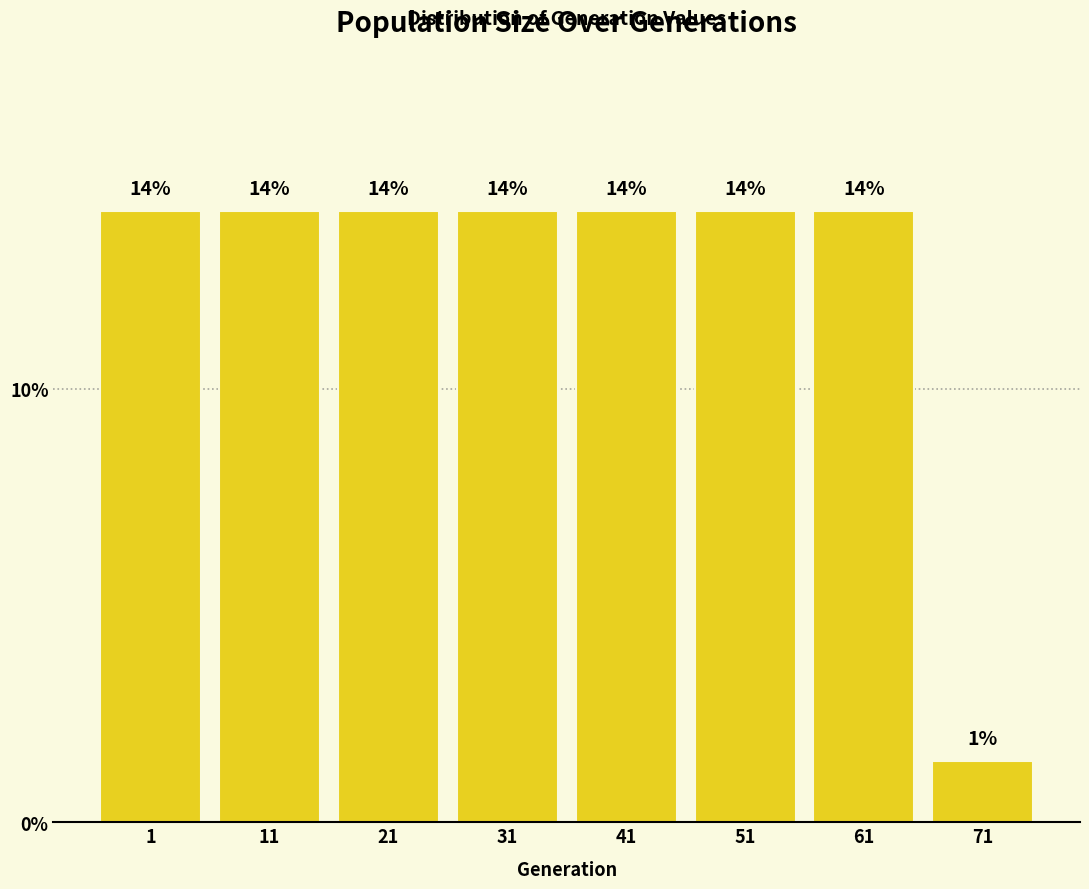

How many bars are there in total?

8